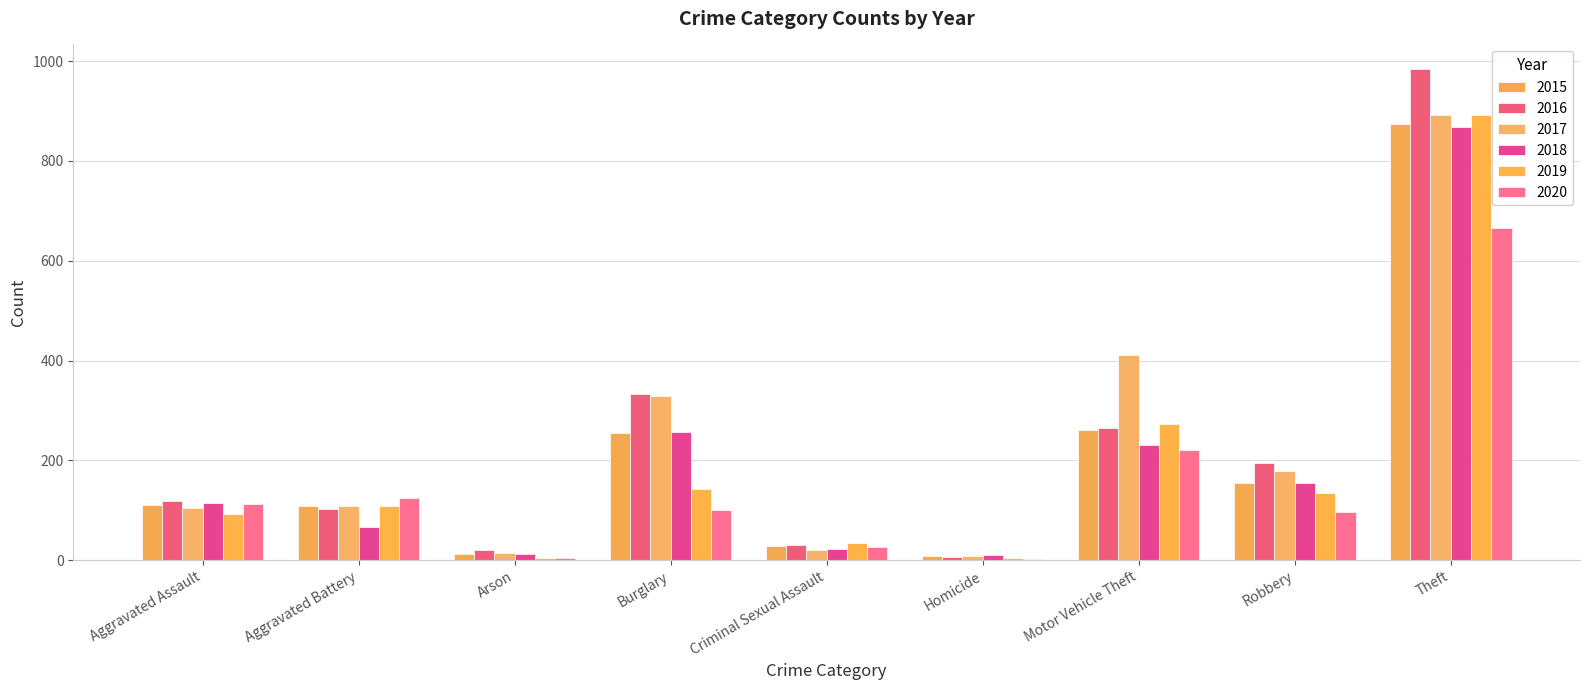

Reading left to right, transcribe all the data shown in this chart.

2015: Aggravated Assault=110	Aggravated Battery=108	Arson=13	Burglary=254	Criminal Sexual Assault=29	Homicide=9	Motor Vehicle Theft=261	Robbery=154	Theft=874
2016: Aggravated Assault=118	Aggravated Battery=102	Arson=20	Burglary=333	Criminal Sexual Assault=30	Homicide=7	Motor Vehicle Theft=265	Robbery=194	Theft=984
2017: Aggravated Assault=105	Aggravated Battery=108	Arson=14	Burglary=329	Criminal Sexual Assault=21	Homicide=8	Motor Vehicle Theft=411	Robbery=178	Theft=892
2018: Aggravated Assault=115	Aggravated Battery=67	Arson=12	Burglary=257	Criminal Sexual Assault=23	Homicide=10	Motor Vehicle Theft=231	Robbery=155	Theft=868
2019: Aggravated Assault=92	Aggravated Battery=108	Arson=5	Burglary=143	Criminal Sexual Assault=35	Homicide=5	Motor Vehicle Theft=273	Robbery=135	Theft=891
2020: Aggravated Assault=113	Aggravated Battery=125	Arson=4	Burglary=100	Criminal Sexual Assault=27	Homicide=2	Motor Vehicle Theft=221	Robbery=97	Theft=666